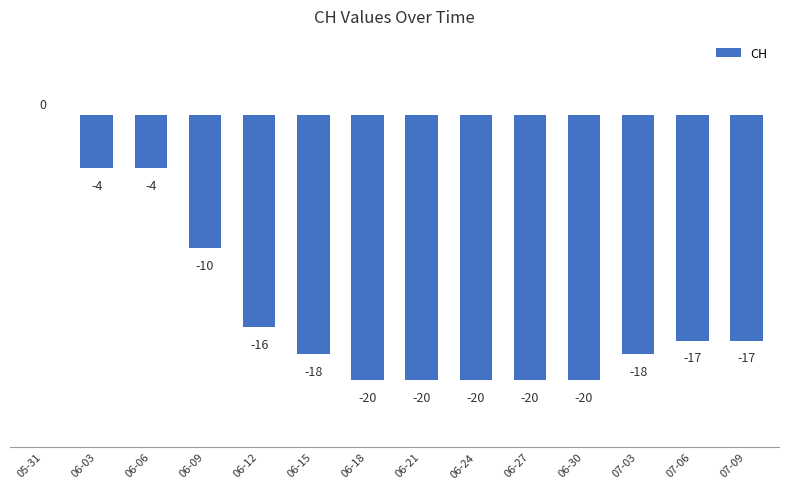

What is the sum of all values?

-204